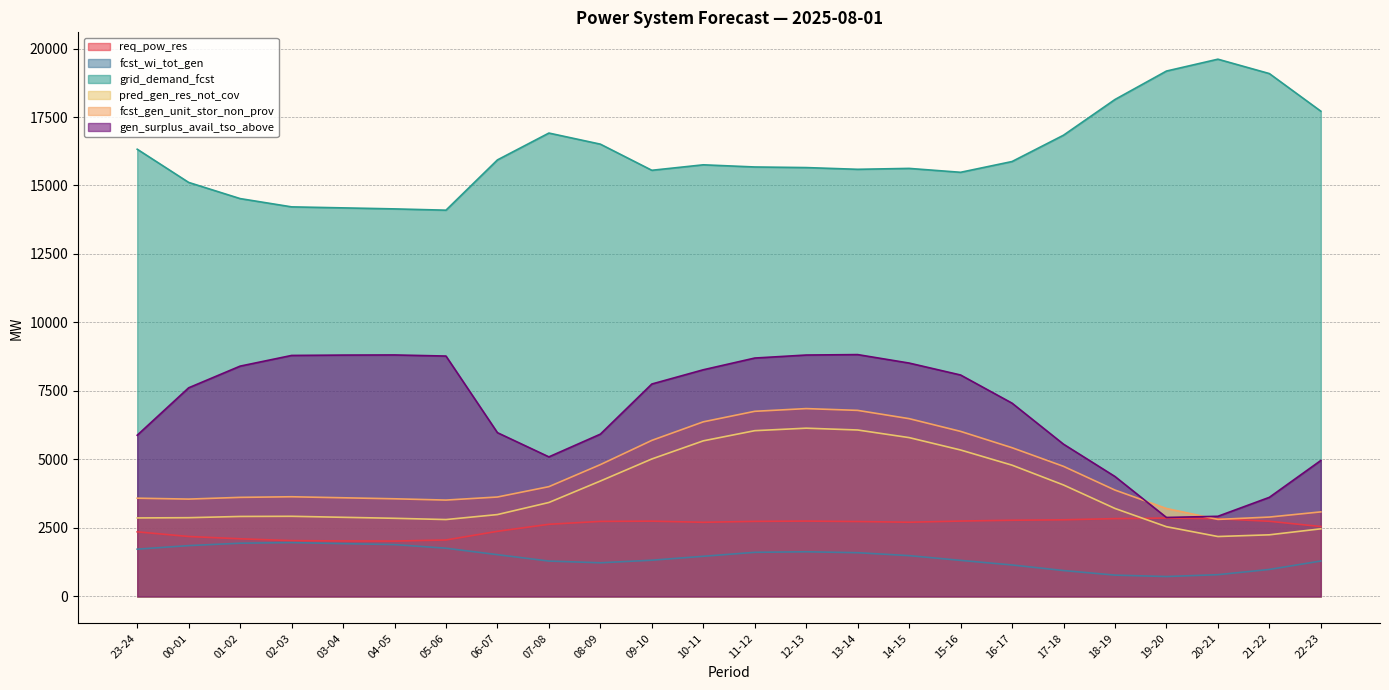

Is it true that grid_demand_fcst equals 15755 at 10-11?

True